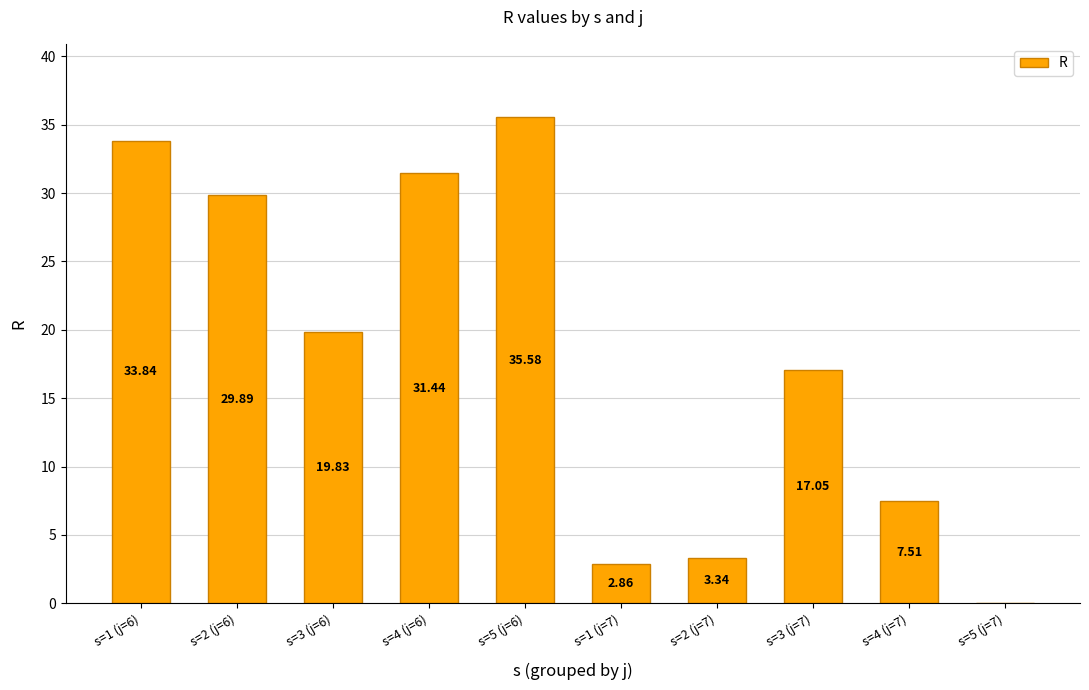

What is the change in value from s=3 (j=6) to s=3 (j=7)?

-2.8